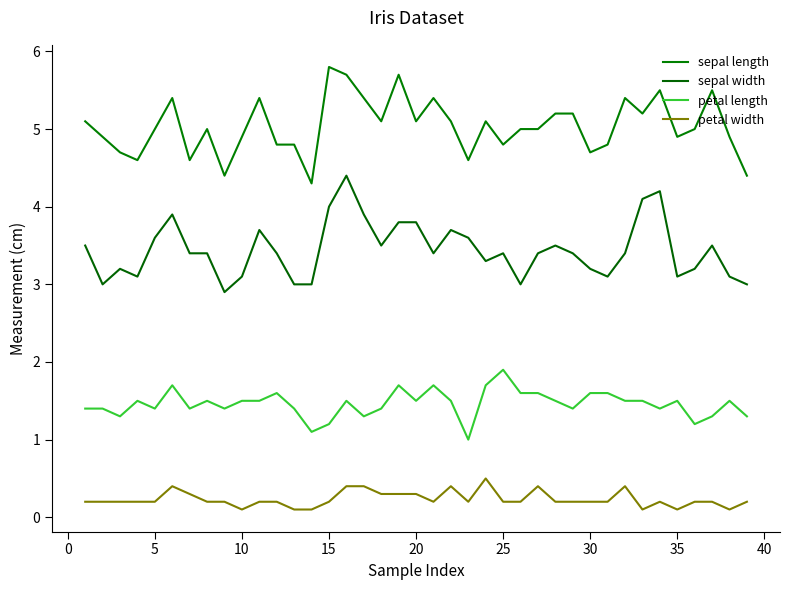

Does the chart display data point markers on the line(s)?

No